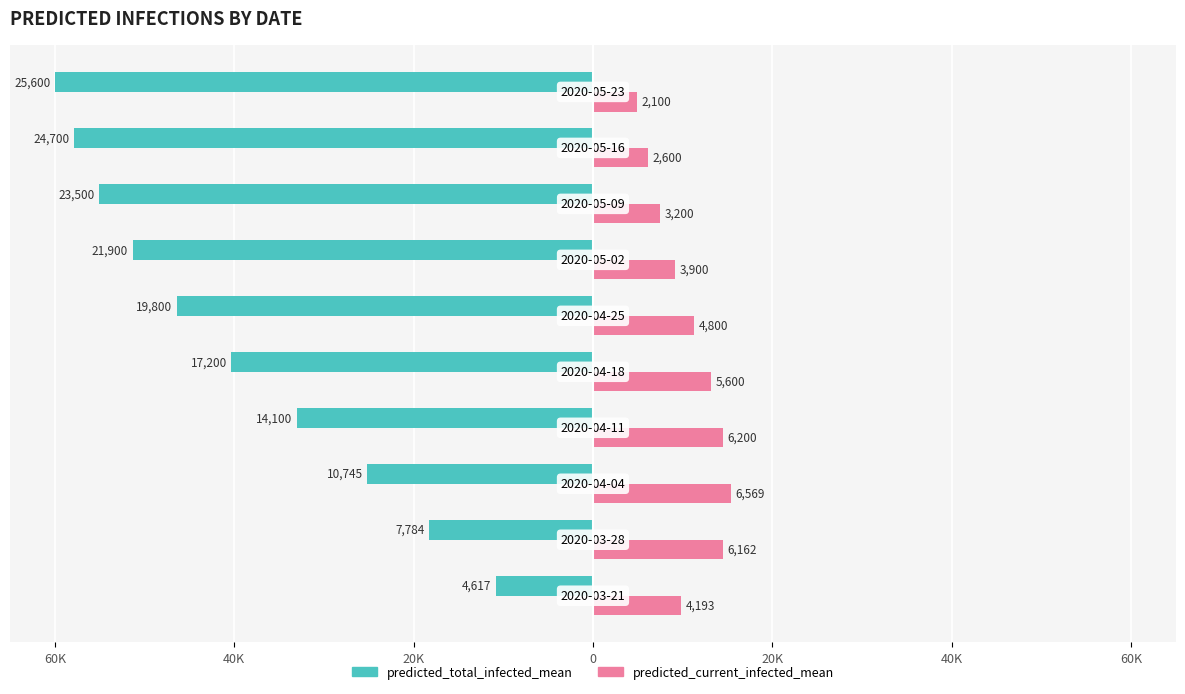

What are all the series names shown in the legend?

predicted_total_infected_mean, predicted_current_infected_mean